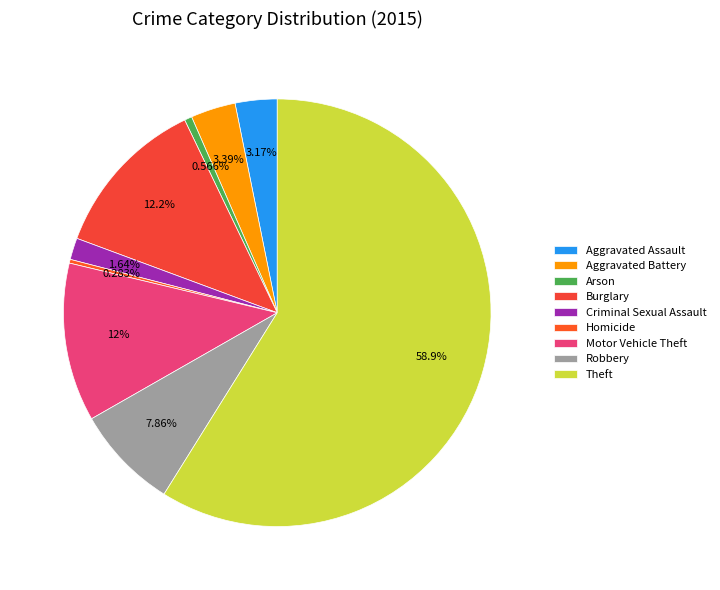

What is the ratio of the value at Aggravated Assault to the value at Theft?

0.1